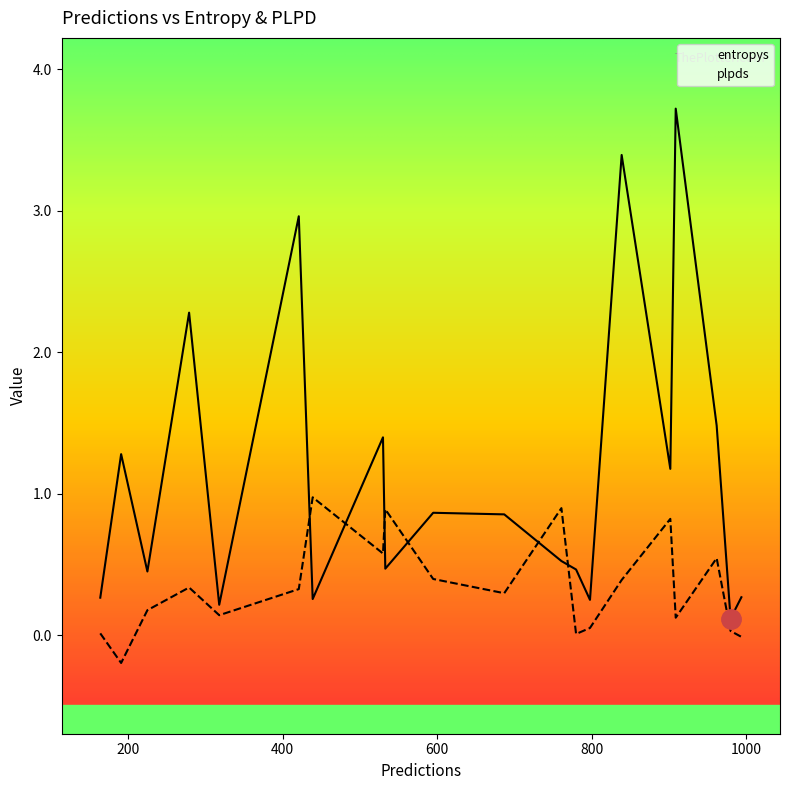

Which series ends up on top after the final intersection of plpds and entropys?

entropys